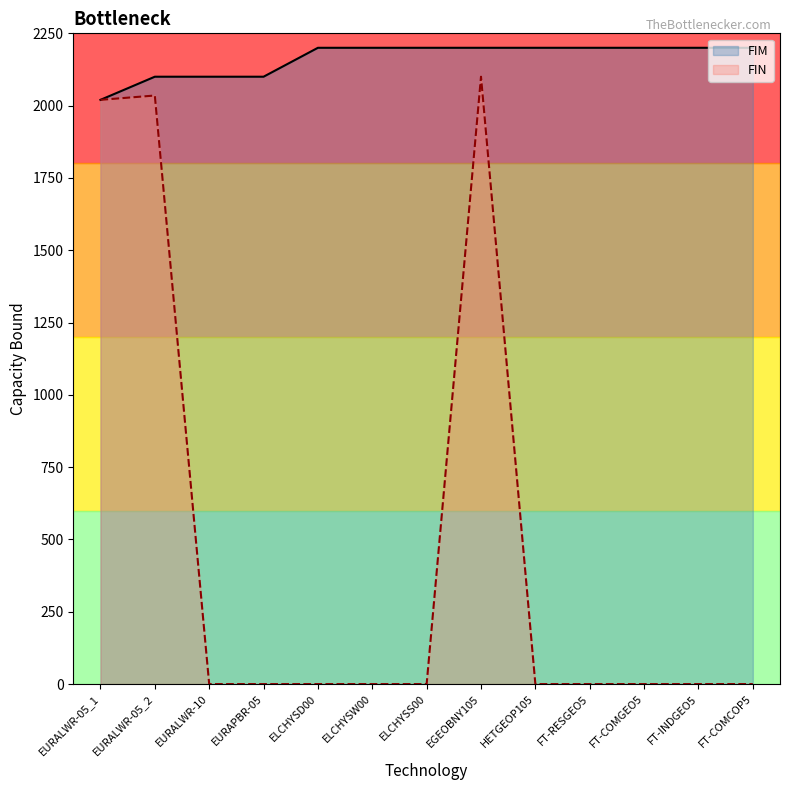

What is the total value across all series at FT-RESGEO5?

2200